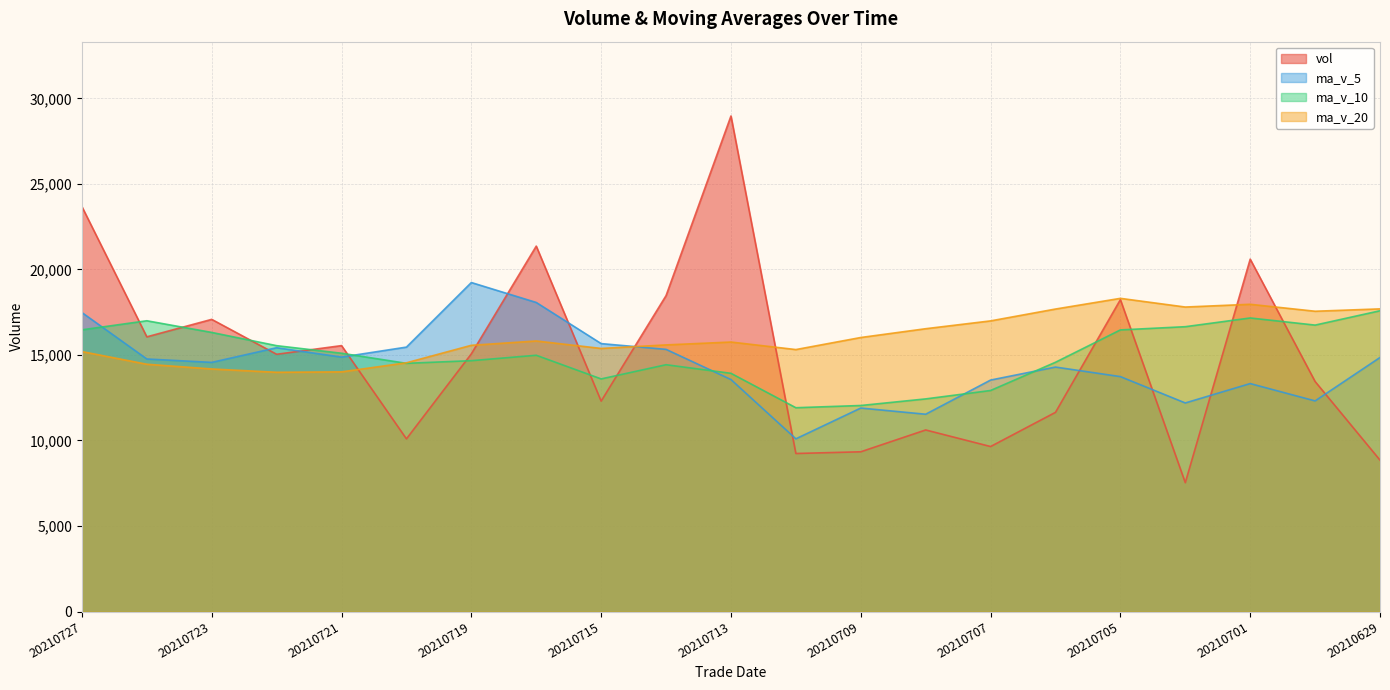

Is the value of ma_v_10 at 20210727 greater than the value of ma_v_20 at 20210708?

No